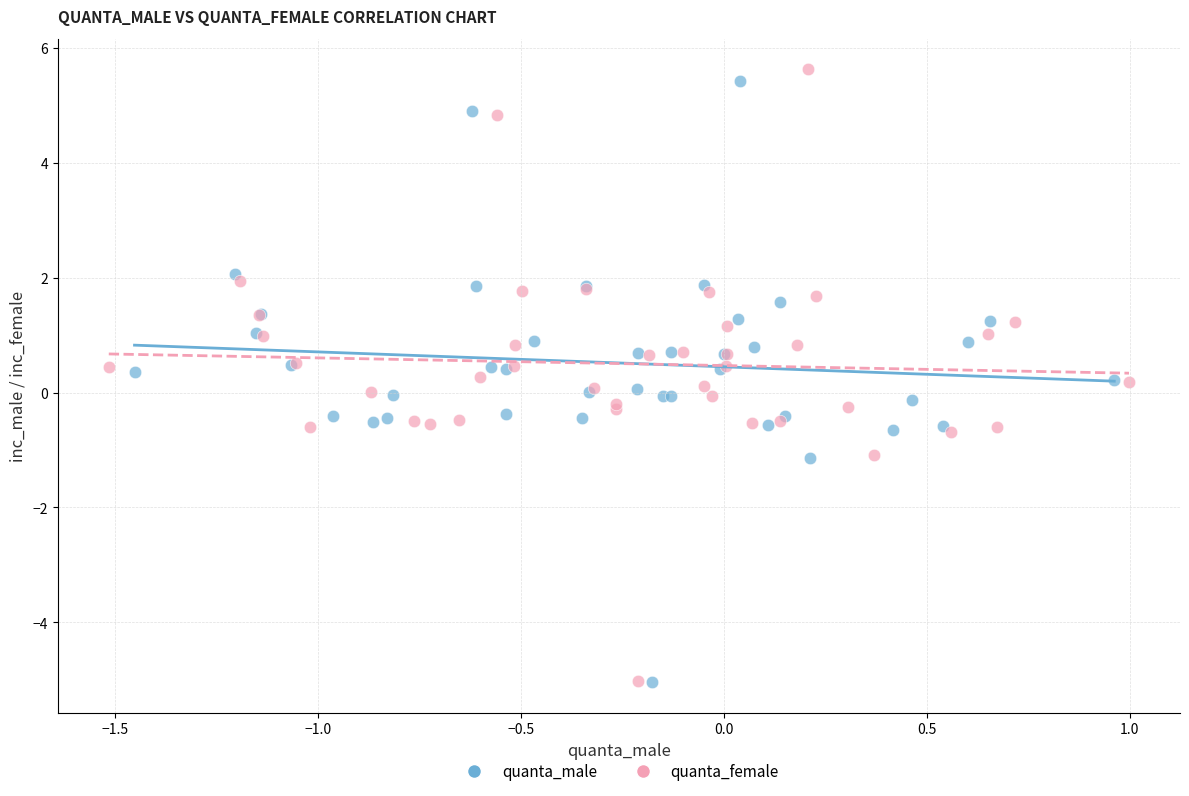

Which series has the widest spread of Y values?

quanta_female